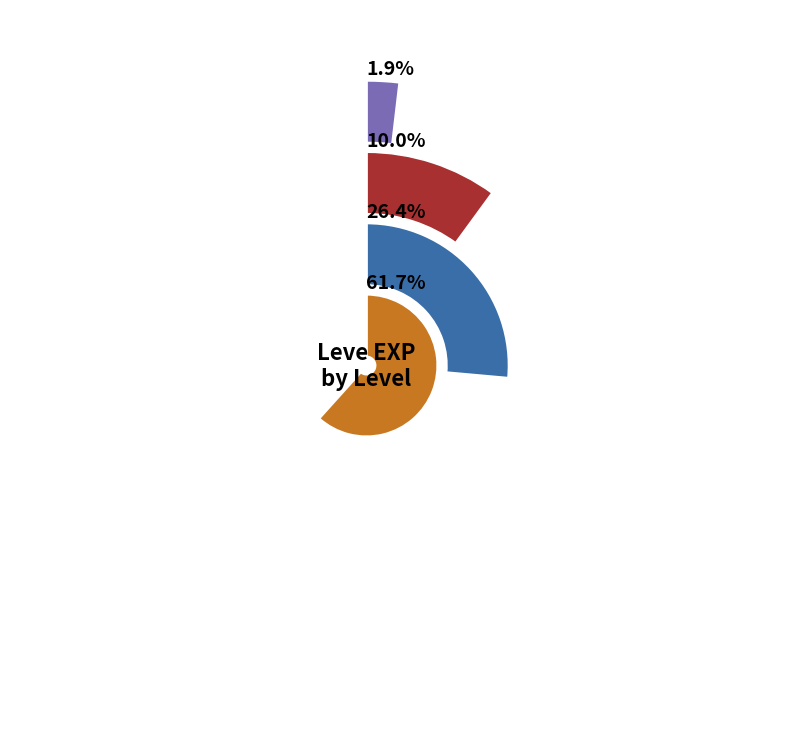

The Level 1 slice represents 7% of the pie. True or false?

False